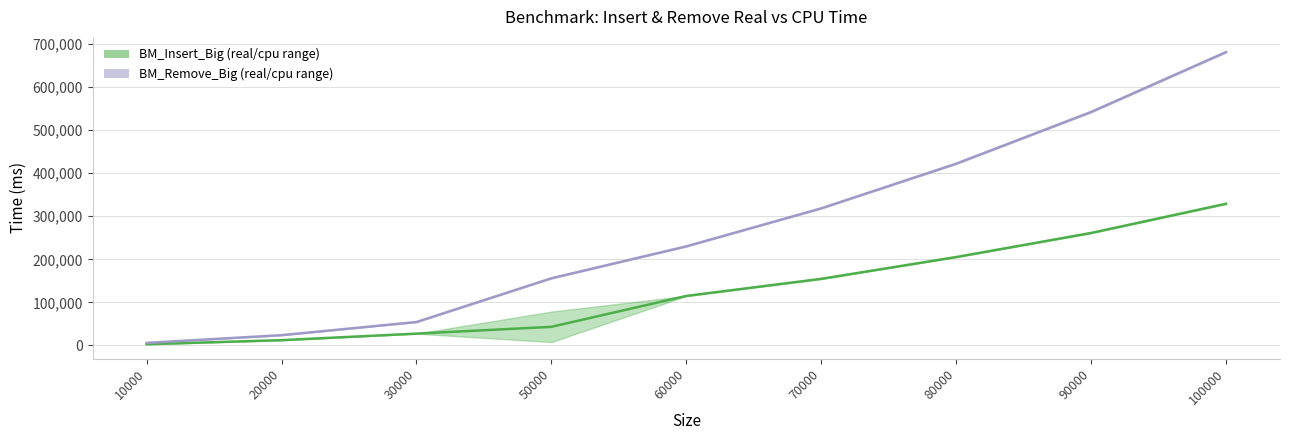

Rank the series at 50000 from highest to lowest value.

BM_Remove_Big_center, BM_Insert_Big_center